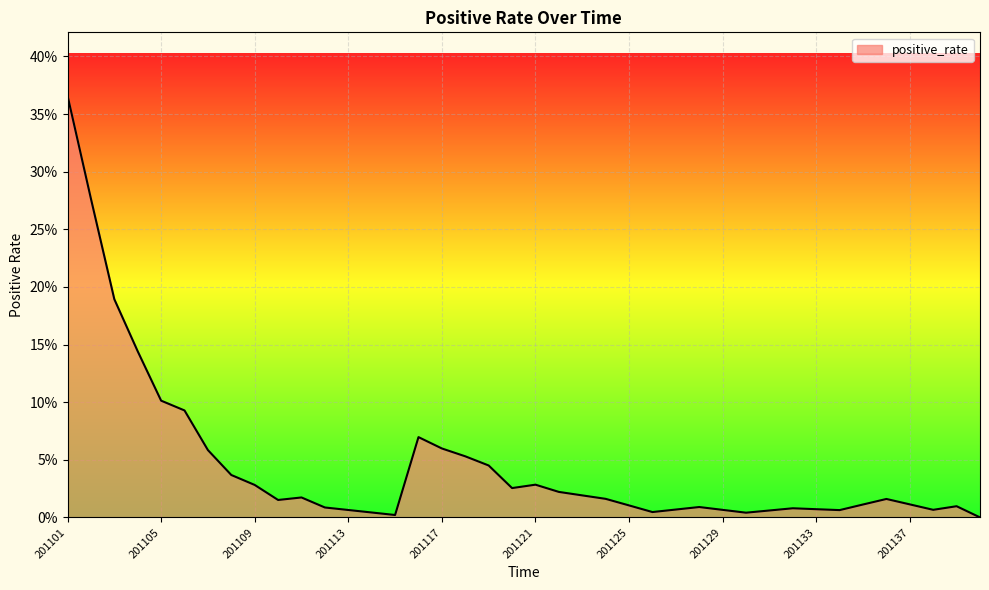

Is this an area chart (filled region under the line)?

Yes